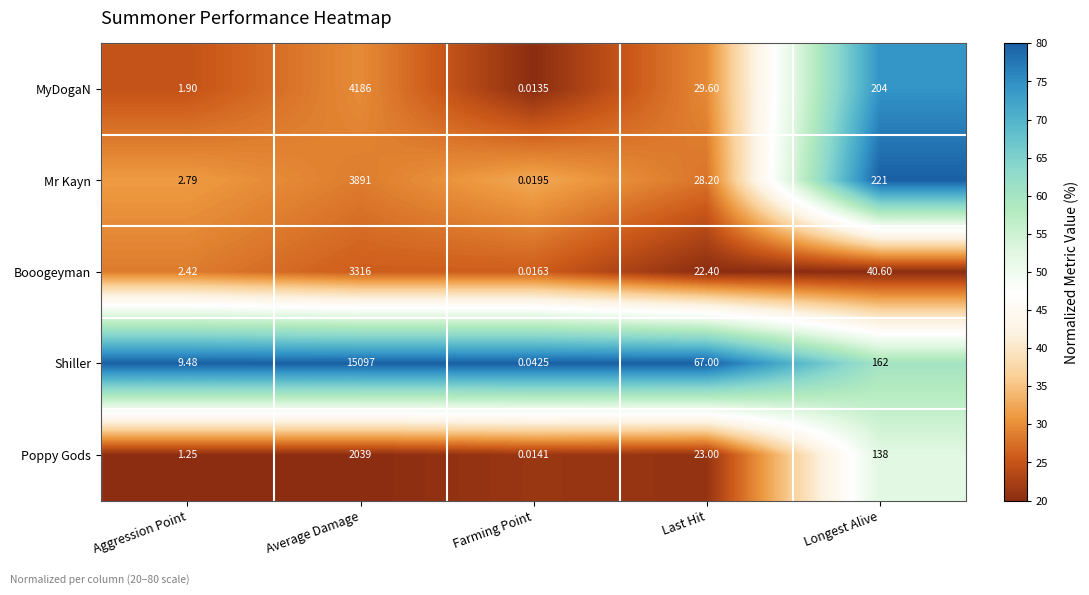

At which label does Shiller reach its peak?

Average Damage